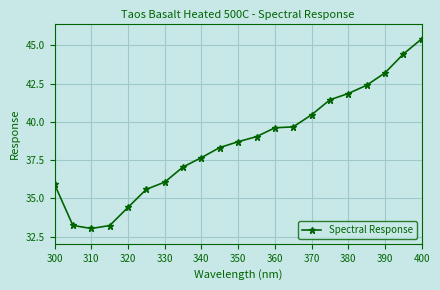

What is the value of the 17th point from the left?

41.9